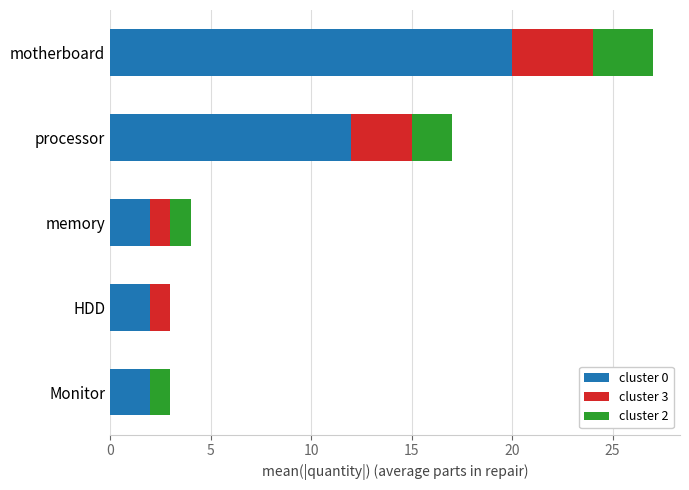

At which category is the sum across all series the highest?

motherboard